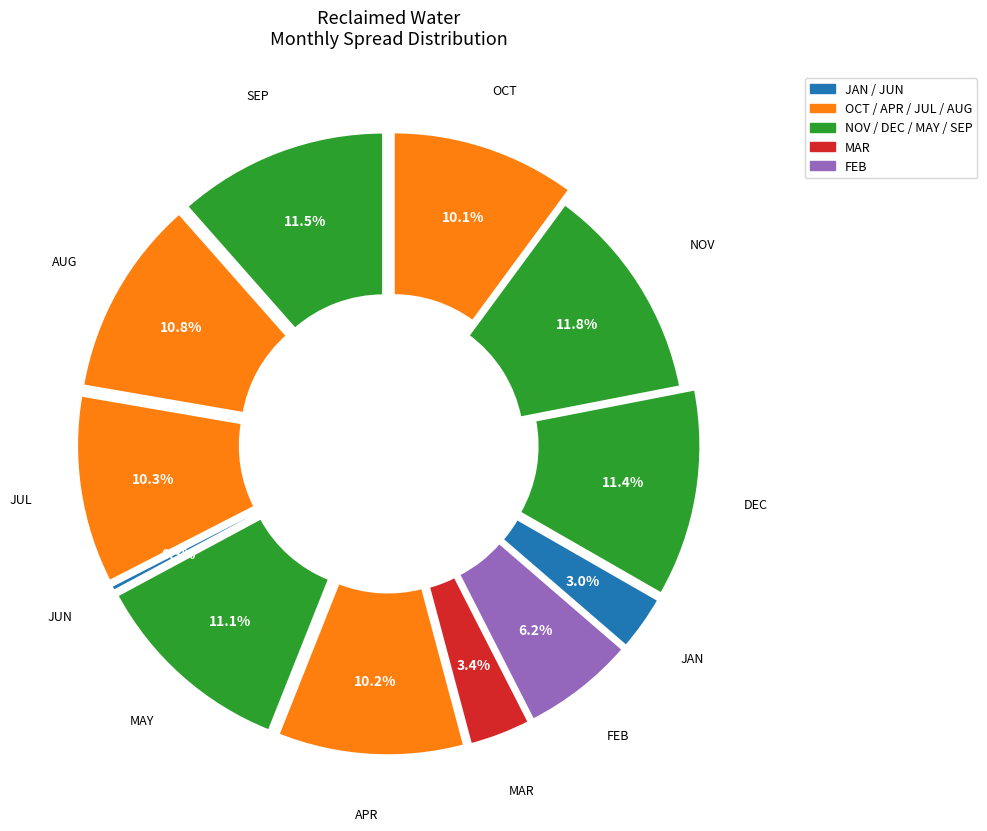

What is the change in value from JUL to SEP?

+83.7